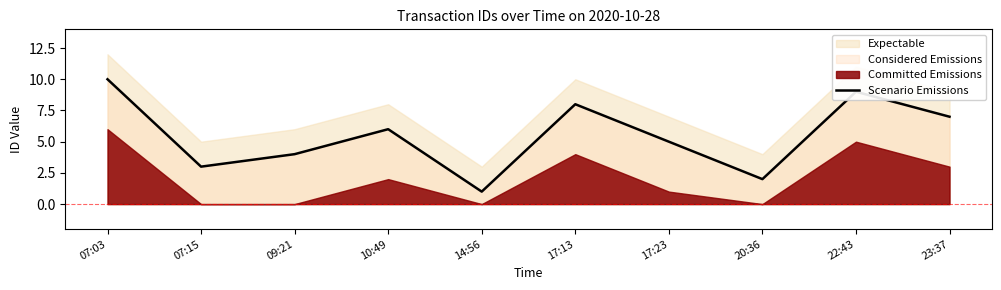

The chart shows a value of 5 at 17:23. True or false?

True